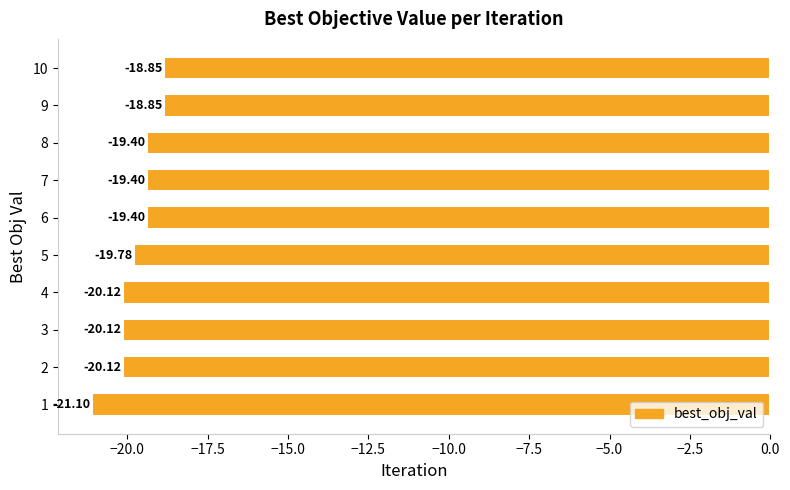

Which has a higher value, 3 or 6?

6